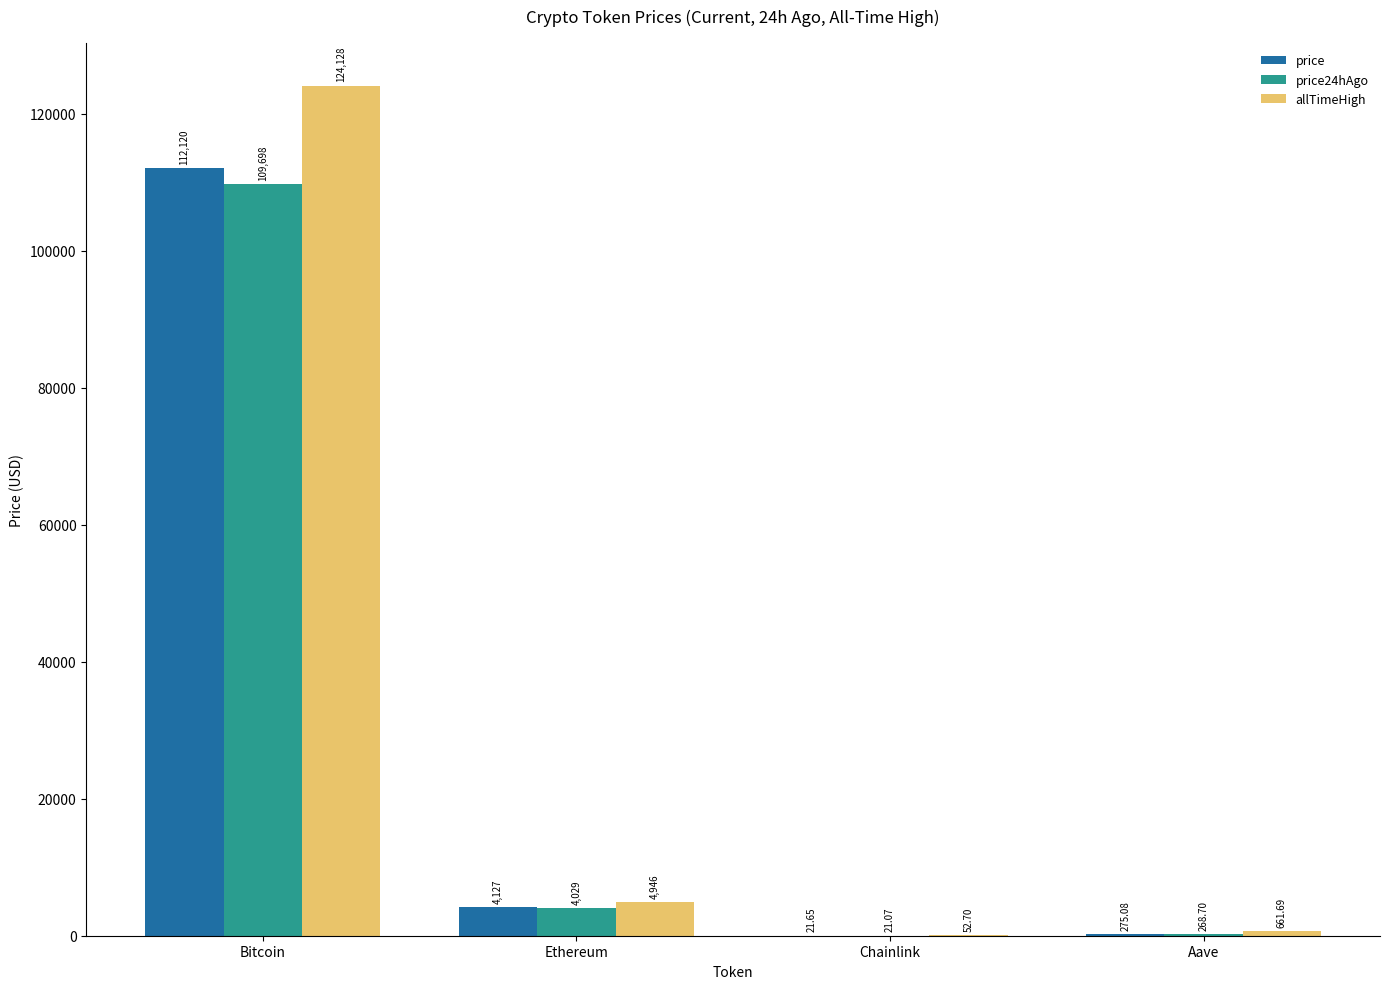

Which category has the highest value across all series?

Bitcoin